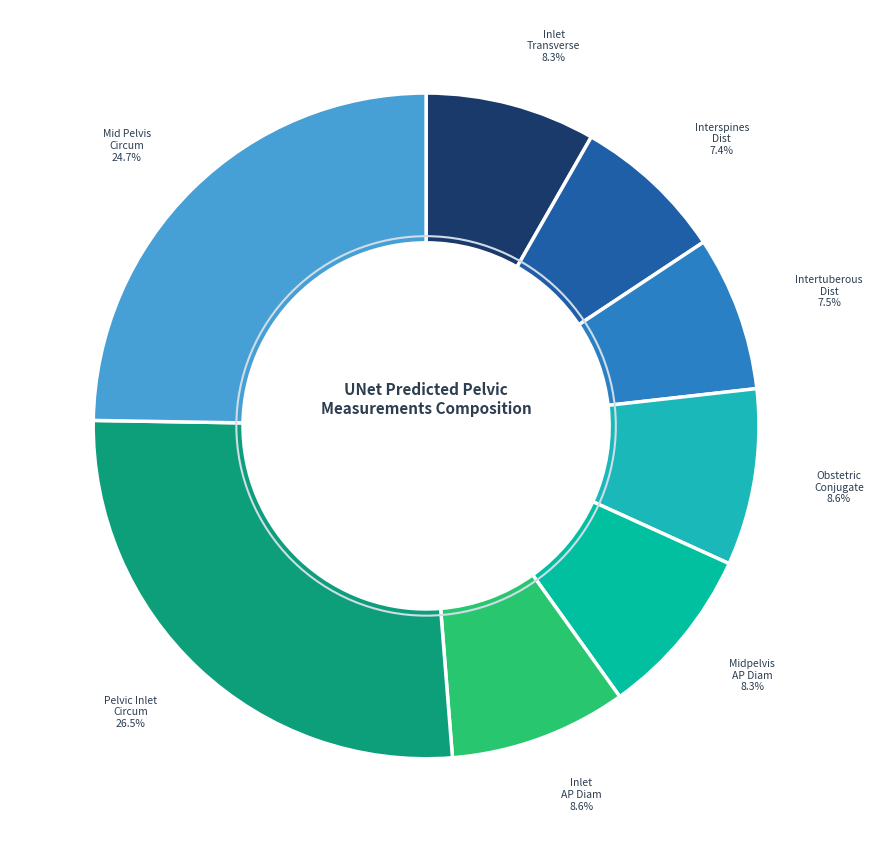

Which category has the biggest portion of the pie?

Pelvic Inlet Circum